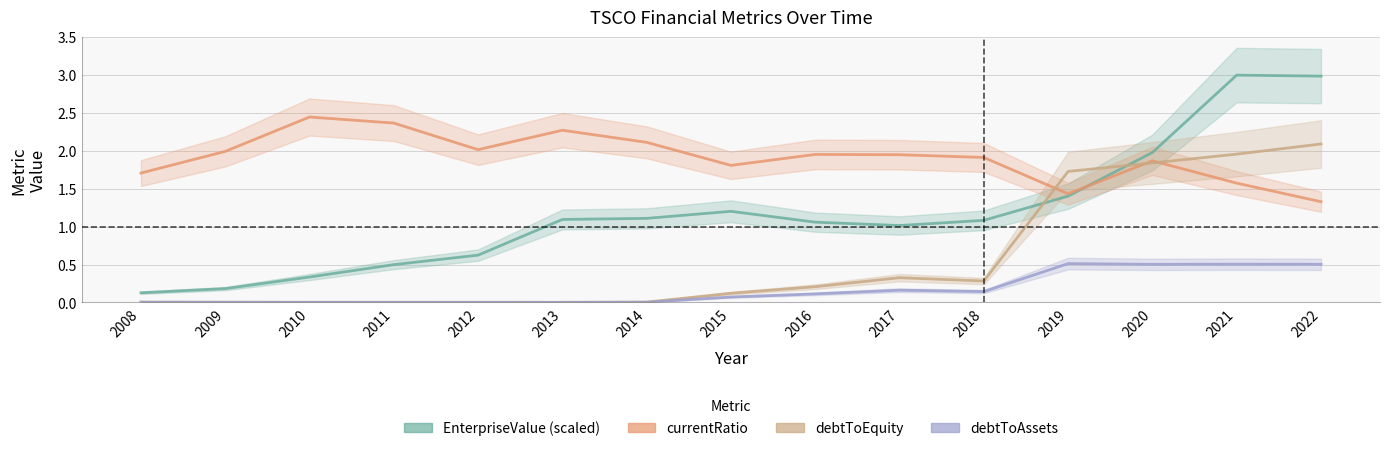

List the series in order of their overall mean, highest first.

currentRatio, EnterpriseValue (scaled), debtToEquity, debtToAssets